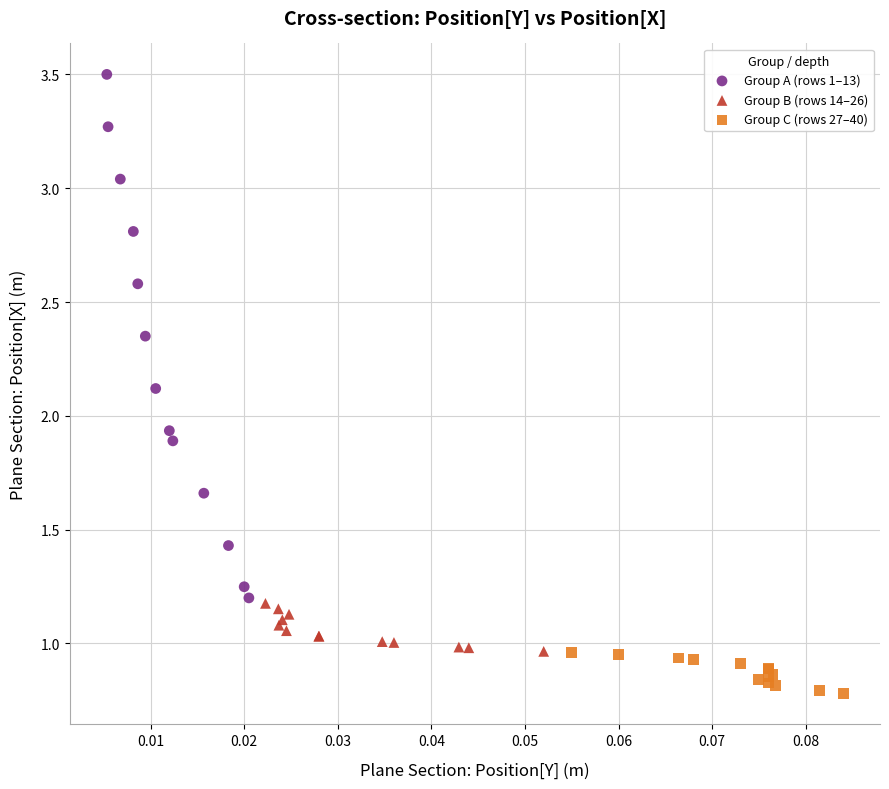

Which series has the widest spread of Y values?

Group A (rows 1–13)